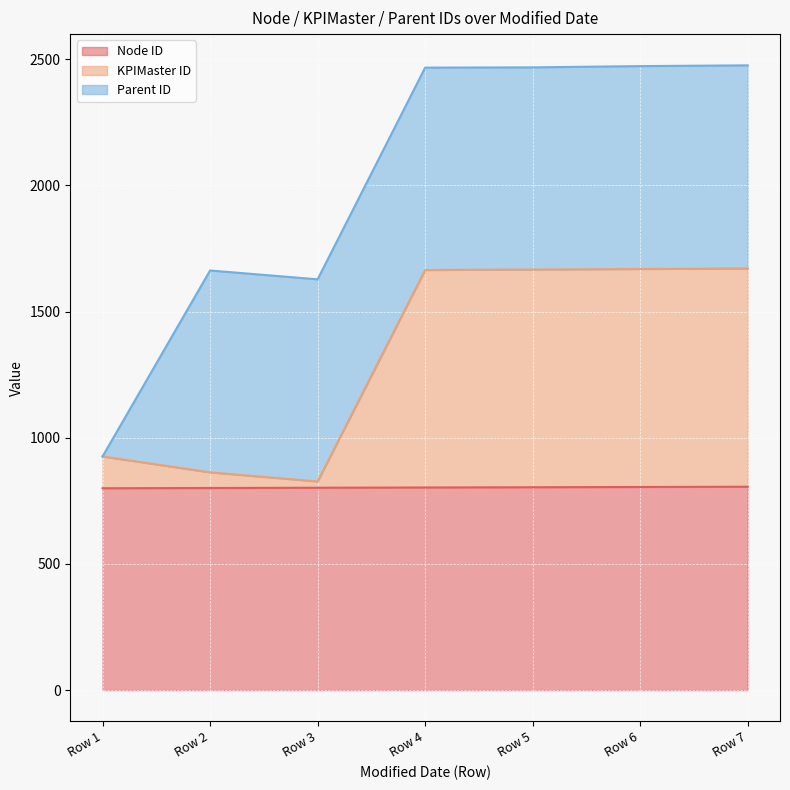

Is it true that Node ID equals 804 at Row 5?

True